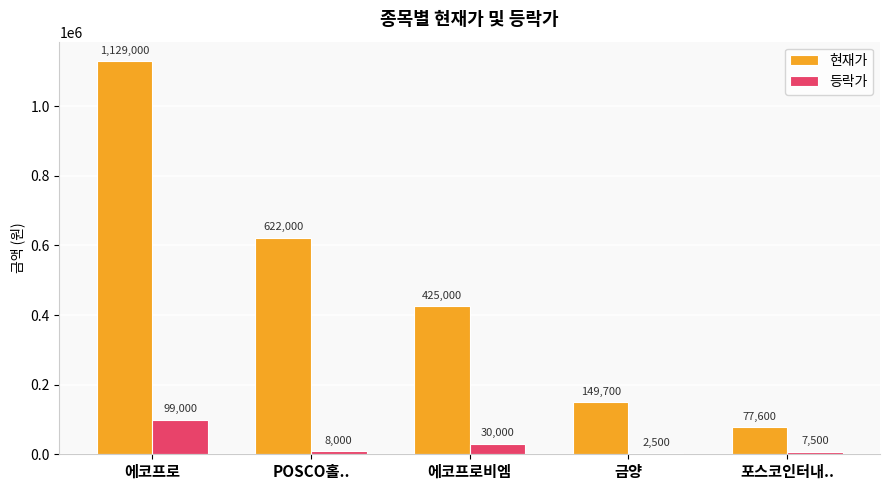

The value of 등락가 at POSCO홀.. is 8000. True or false?

True